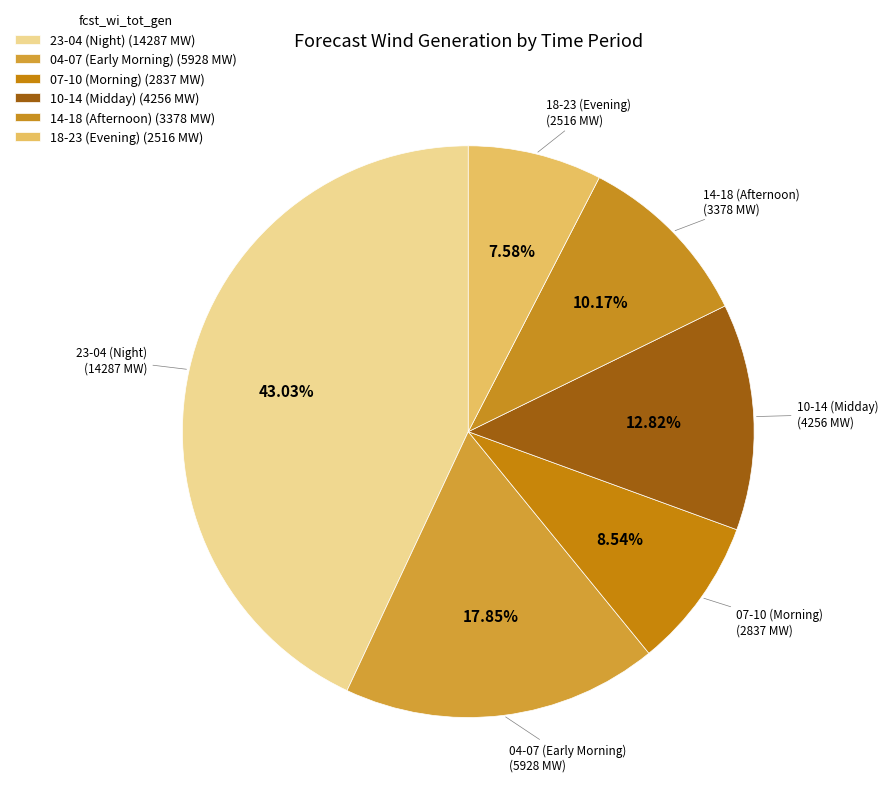

Is there a majority slice in this chart?

No